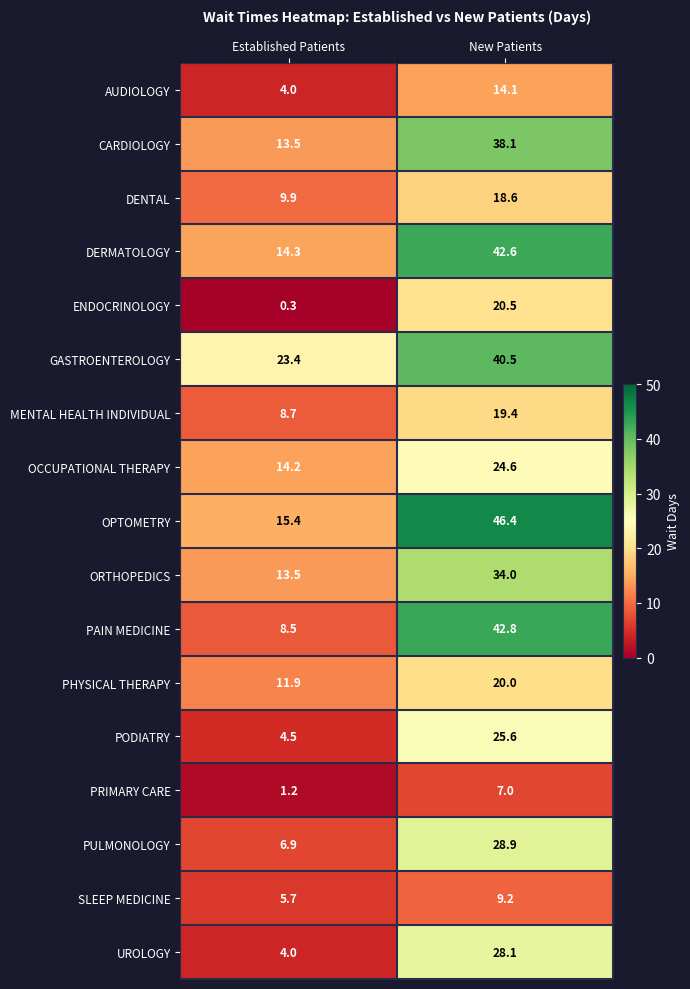

Is it true that CARDIOLOGY equals 21.0 at Established Patients?

False